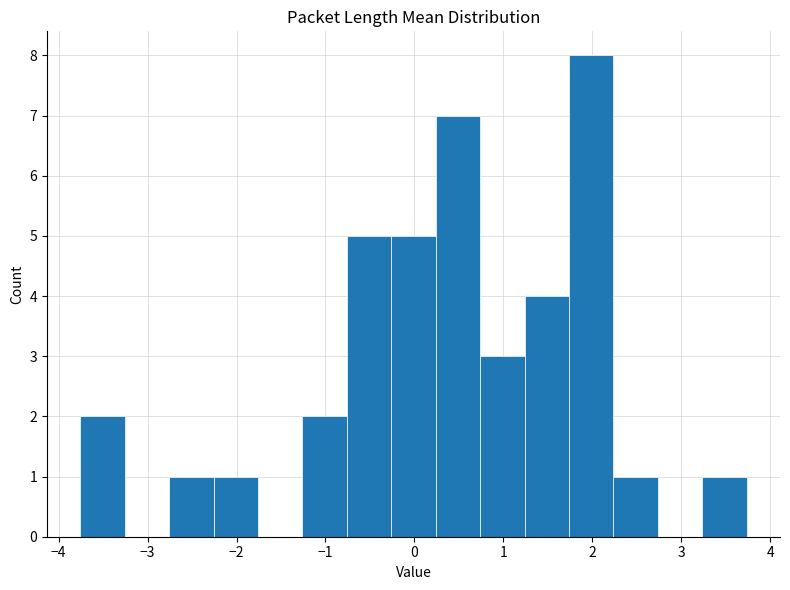

Reading left to right, list every bar in this chart as the range it spans on the x-axis followed by its height. Neither the bar edges nor the heights are printed on the chart, so give them approximately, as read against the axes.

-3.8 to -3.3: 2
-3.3 to -2.8: 0
-2.8 to -2.3: 1
-2.3 to -1.8: 1
-1.8 to -1.3: 0
-1.3 to -0.8: 2
-0.8 to -0.3: 5
-0.3 to 0.2: 5
0.2 to 0.7: 7
0.7 to 1.2: 3
1.2 to 1.7: 4
1.7 to 2.2: 8
2.2 to 2.7: 1
2.7 to 3.2: 0
3.2 to 3.7: 1